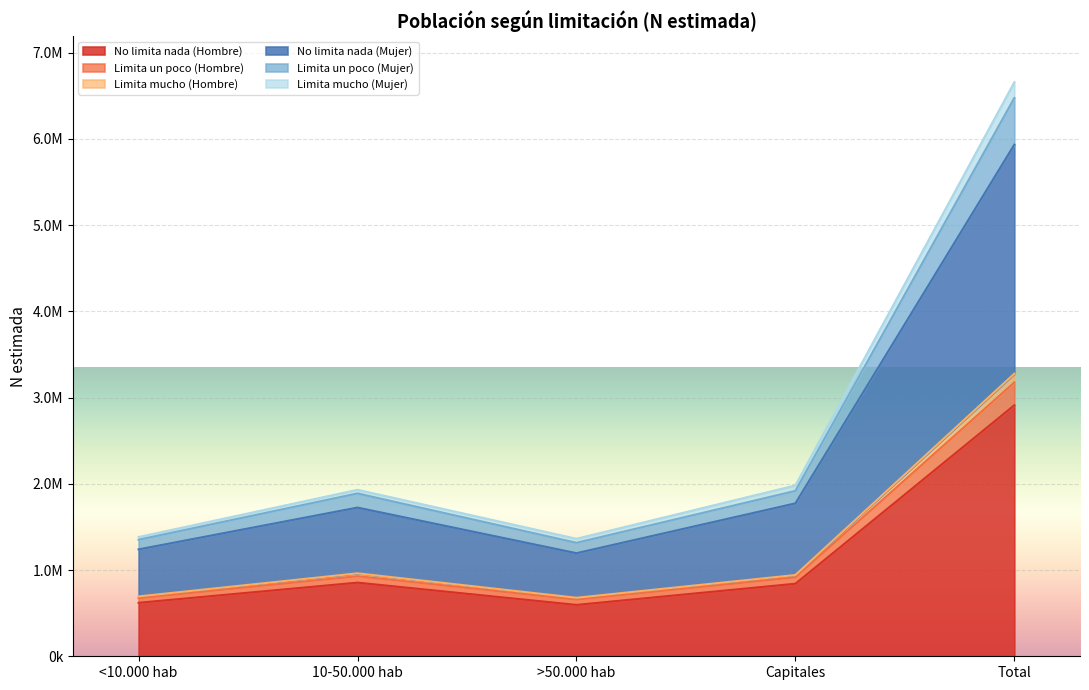

What is the value of the No limita nada (Mujer) point at the 3rd from the left?

1195371